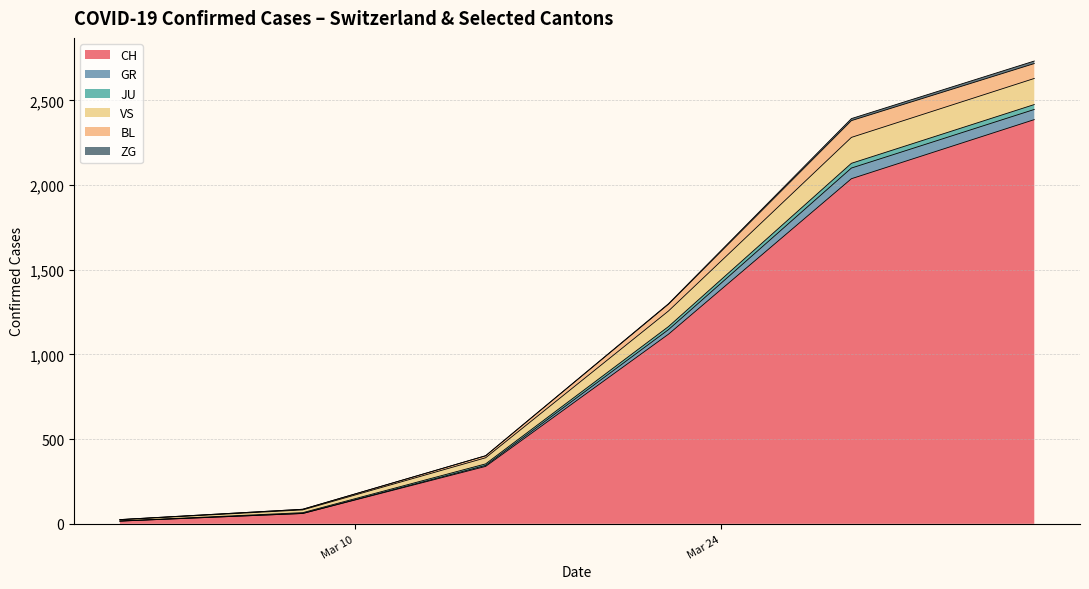

What is the value of the BL point at the 6th from the left?

99